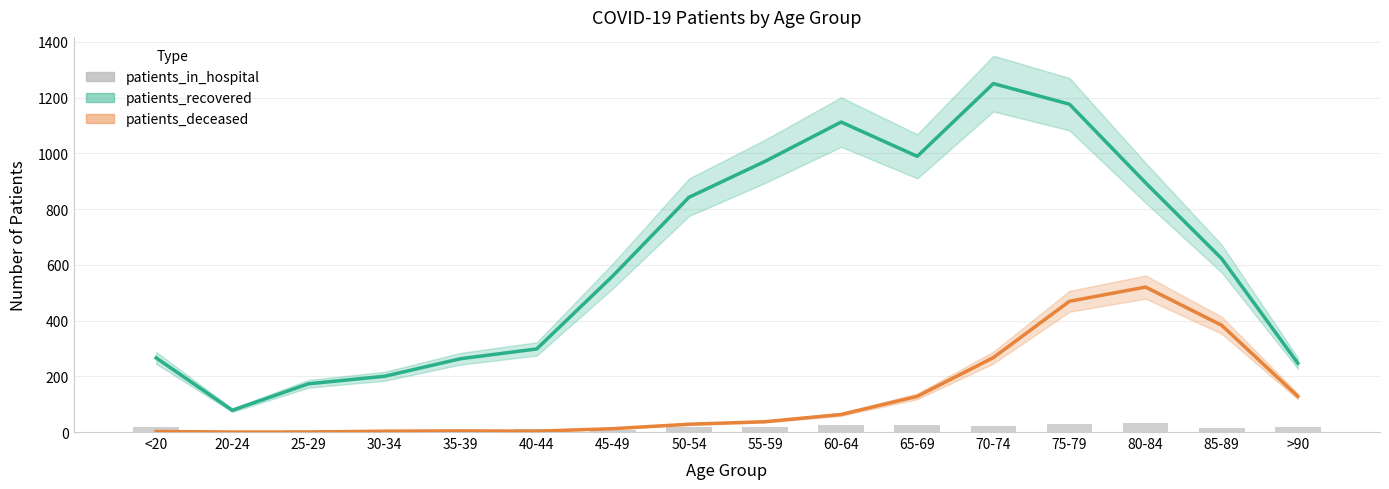

Count the number of categories in the chart.

16